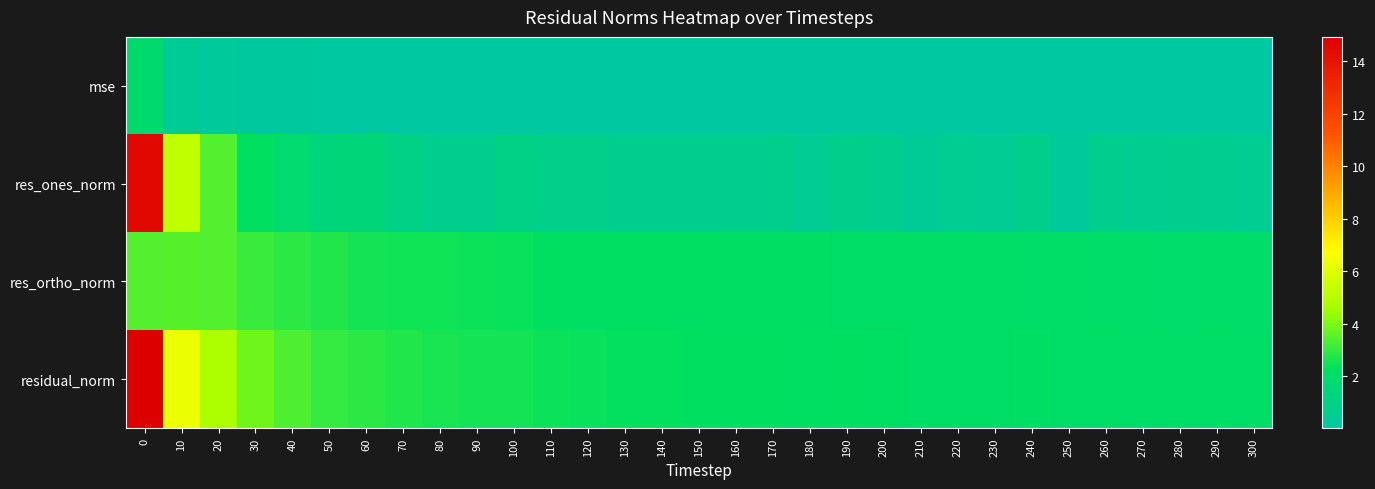

Reading right to left, extract all data points from this chart.

mse: 300=0.0	290=0.0	280=0.0	270=0.0	260=0.0	250=0.0	240=0.0	230=0.0	220=0.0	210=0.0	200=0.0	190=0.0	180=0.0	170=0.0	160=0.0	150=0.0	140=0.0	130=0.0	120=0.0	110=0.0	100=0.1	90=0.1	80=0.1	70=0.1	60=0.1	50=0.1	40=0.1	30=0.1	20=0.2	10=0.3	0=1.8
res_ones_norm: 300=0.5	290=0.6	280=0.7	270=0.6	260=0.7	250=0.2	240=0.8	230=0.5	220=0.5	210=0.4	200=0.6	190=0.8	180=0.5	170=0.8	160=0.7	150=0.7	140=0.7	130=0.7	120=0.8	110=0.8	100=1.0	90=0.7	80=0.7	70=1.0	60=1.4	50=1.4	40=1.7	30=2.3	20=3.4	10=5.3	0=14.5
res_ortho_norm: 300=2.0	290=2.0	280=1.9	270=2.0	260=2.0	250=2.0	240=2.0	230=2.0	220=2.0	210=2.0	200=2.1	190=2.1	180=2.1	170=2.2	160=2.2	150=2.2	140=2.2	130=2.2	120=2.2	110=2.3	100=2.4	90=2.5	80=2.5	70=2.5	60=2.6	50=2.7	40=2.9	30=3.1	20=3.4	10=3.5	0=3.4
residual_norm: 300=2.0	290=2.1	280=2.0	270=2.1	260=2.1	250=2.0	240=2.2	230=2.1	220=2.1	210=2.1	200=2.2	190=2.3	180=2.2	170=2.3	160=2.3	150=2.3	140=2.3	130=2.3	120=2.4	110=2.4	100=2.6	90=2.6	80=2.6	70=2.7	60=2.9	50=3.1	40=3.4	30=3.8	20=4.8	10=6.3	0=14.9